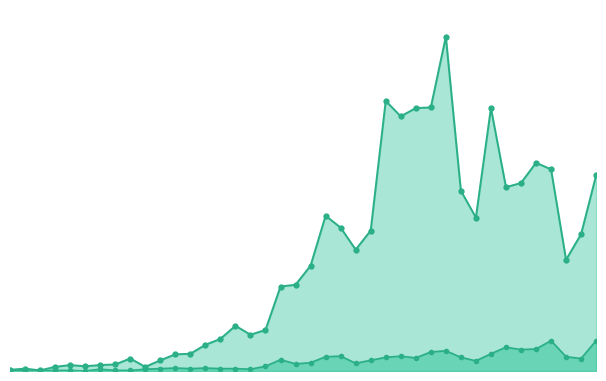

What is the difference between the maximum and second lowest values in the not-confirmed series?

51